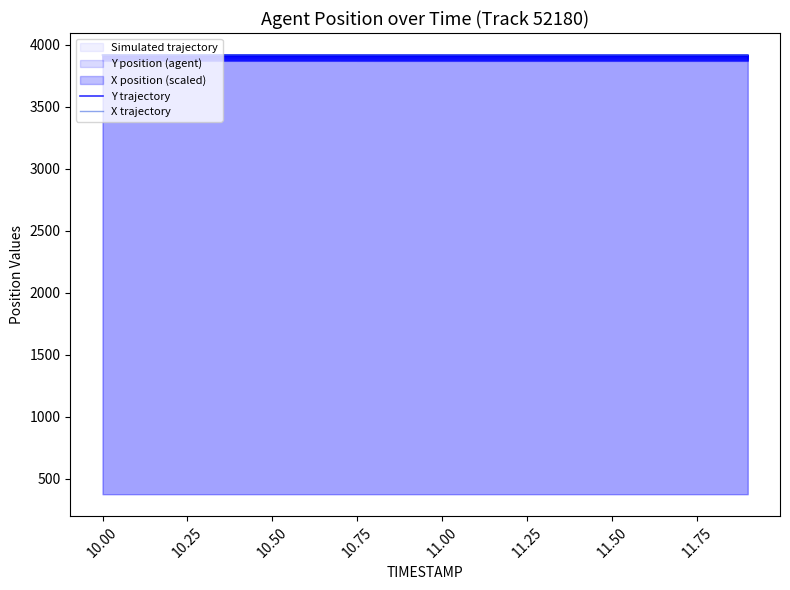

Which series ends up on top after the final intersection of X trajectory and Y trajectory?

Y trajectory